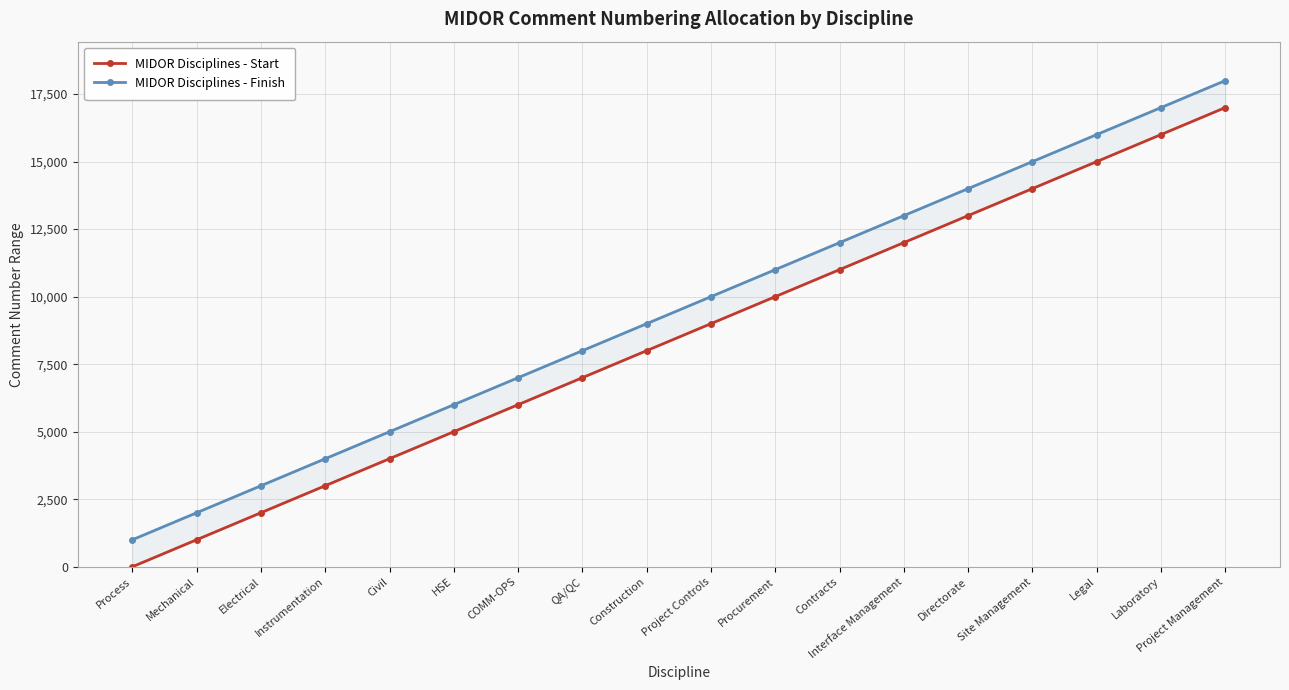

What is the minimum value for MIDOR Disciplines - Start?

1